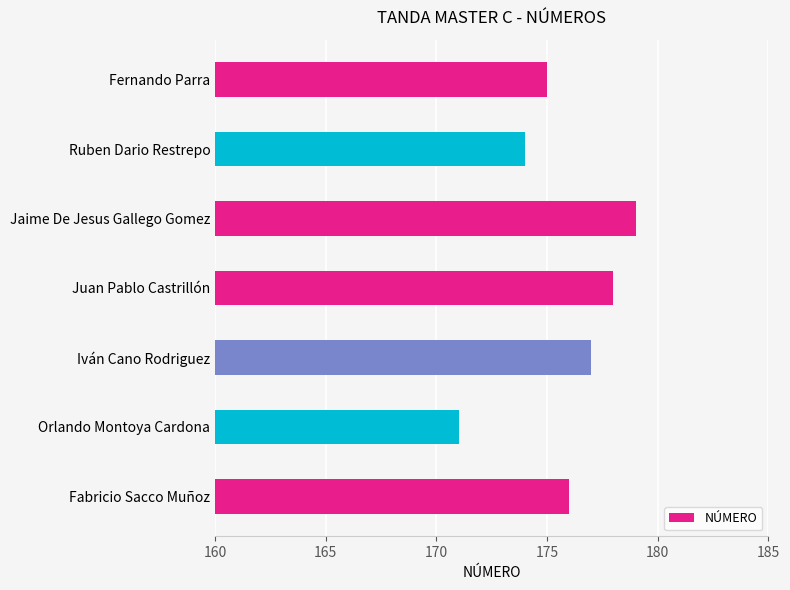

Rank the categories by value from highest to lowest.

Jaime De Jesus Gallego Gomez, Juan Pablo Castrillón, Iván Cano Rodriguez, Fabricio Sacco Muñoz, Fernando Parra, Ruben Dario Restrepo, Orlando Montoya Cardona